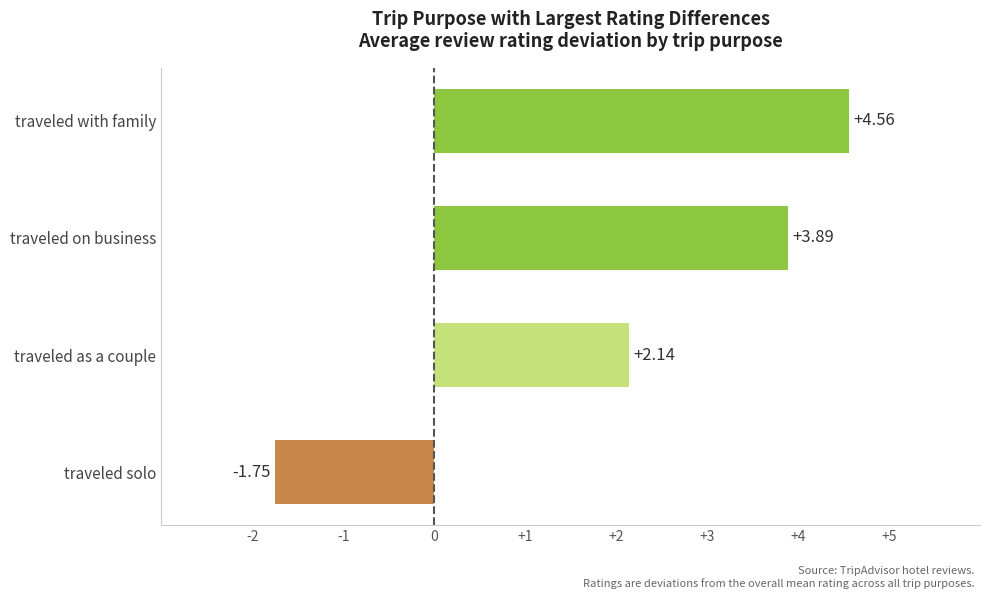

Which category has the lowest value across all series?

traveled solo